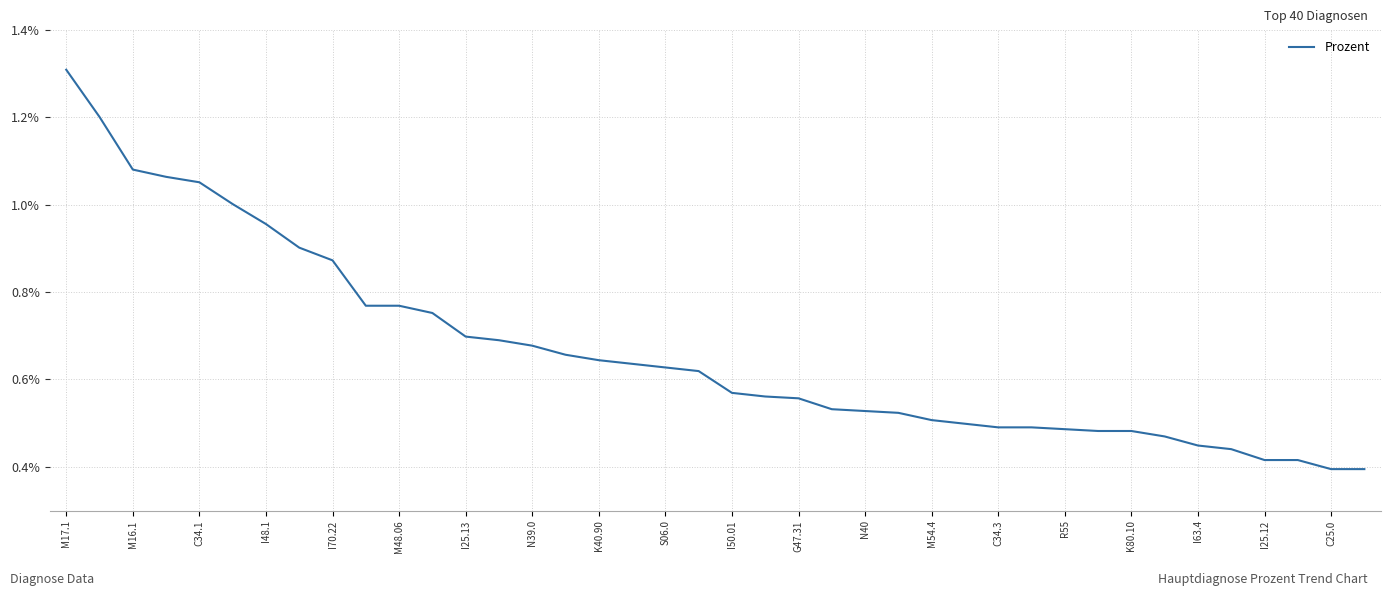

Is this an area chart (filled region under the line)?

No